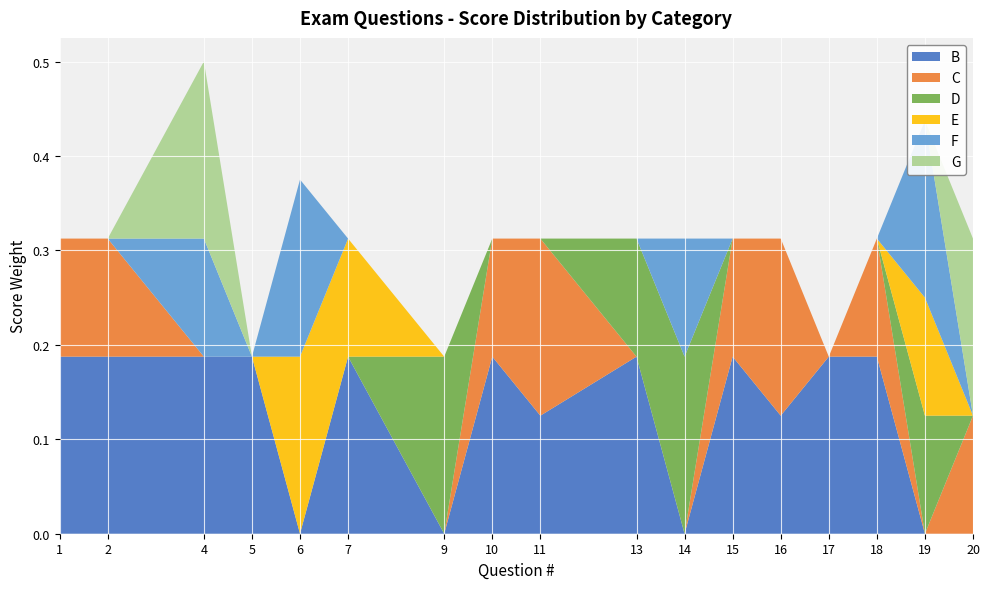

Reading right to left, what are all the values shown in this chart?

B: 20=0.0	19=0.0	18=0.2	17=0.2	16=0.1	15=0.2	14=0.0	13=0.2	11=0.1	10=0.2	9=0.0	7=0.2	6=0.0	5=0.2	4=0.2	2=0.2	1=0.2
C: 20=0.1	19=0.0	18=0.1	17=0.0	16=0.2	15=0.1	14=0.0	13=0.0	11=0.2	10=0.1	9=0.0	7=0.0	6=0.0	5=0.0	4=0.0	2=0.1	1=0.1
D: 20=0.0	19=0.1	18=0.0	17=0.0	16=0.0	15=0.0	14=0.2	13=0.1	11=0.0	10=0.0	9=0.2	7=0.0	6=0.0	5=0.0	4=0.0	2=0.0	1=0.0
E: 20=0.0	19=0.1	18=0.0	17=0.0	16=0.0	15=0.0	14=0.0	13=0.0	11=0.0	10=0.0	9=0.0	7=0.1	6=0.2	5=0.0	4=0.0	2=0.0	1=0.0
F: 20=0.0	19=0.2	18=0.0	17=0.0	16=0.0	15=0.0	14=0.1	13=0.0	11=0.0	10=0.0	9=0.0	7=0.0	6=0.2	5=0.0	4=0.1	2=0.0	1=0.0
G: 20=0.2	19=0.0	18=0.0	17=0.0	16=0.0	15=0.0	14=0.0	13=0.0	11=0.0	10=0.0	9=0.0	7=0.0	6=0.0	5=0.0	4=0.2	2=0.0	1=0.0